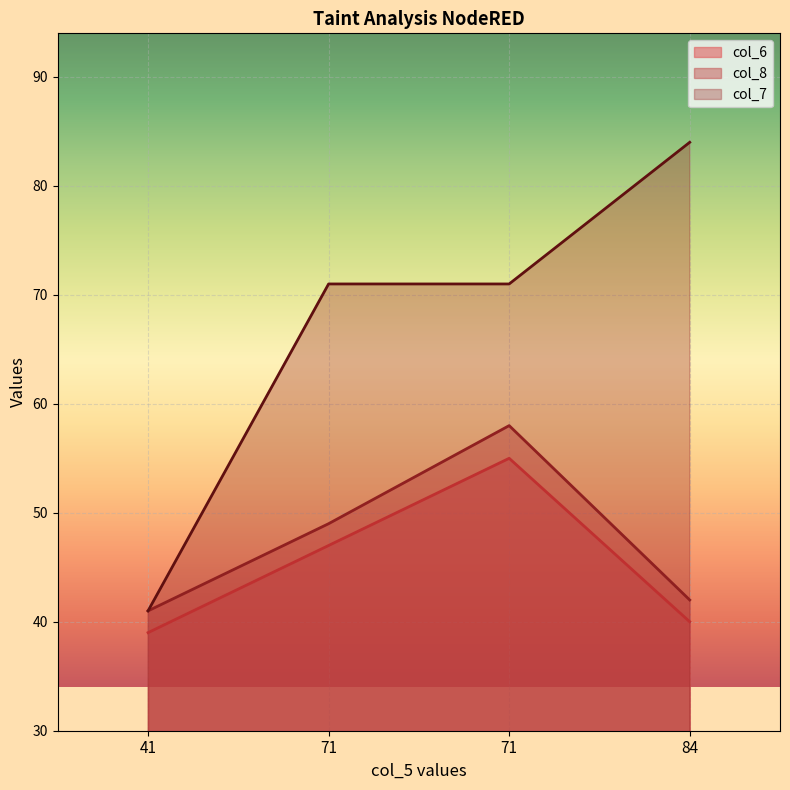

The value of col_8 at 71 is 23. True or false?

False